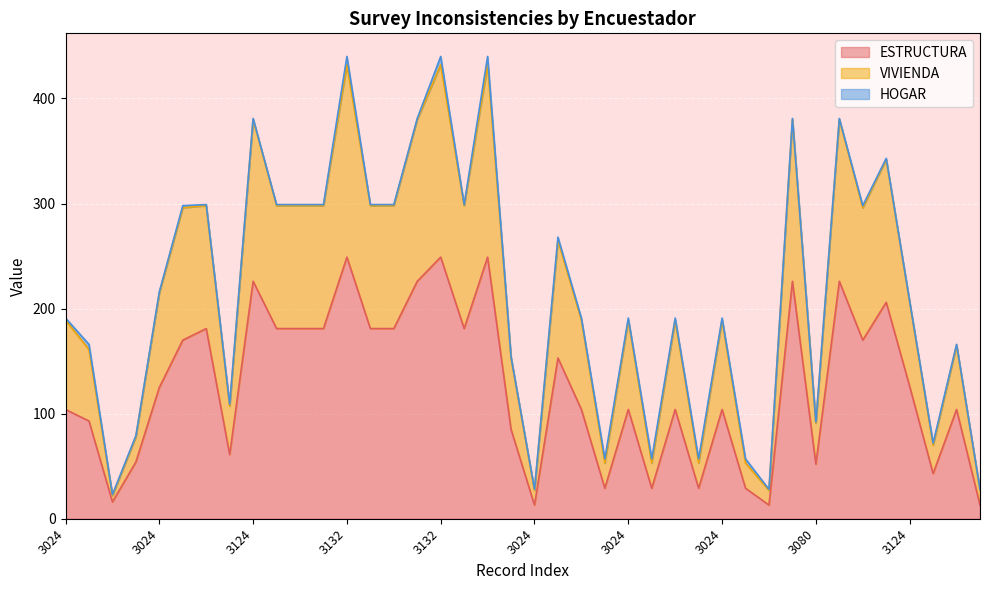

Reading left to right, transcribe all the data shown in this chart.

ESTRUCTURA: 104	93	16	54	125	170	181	61	226	181	181	181	249	181	181	226	249	181	249	85	13	153	104	29	104	29	104	29	104	29	13	226	52	226	170	206	126	43	104	13
VIVIENDA: 191	166	23	79	216	298	299	109	381	299	299	299	440	299	299	381	440	299	440	154	28	268	191	57	191	57	191	57	191	57	28	381	92	381	298	343	207	72	166	28